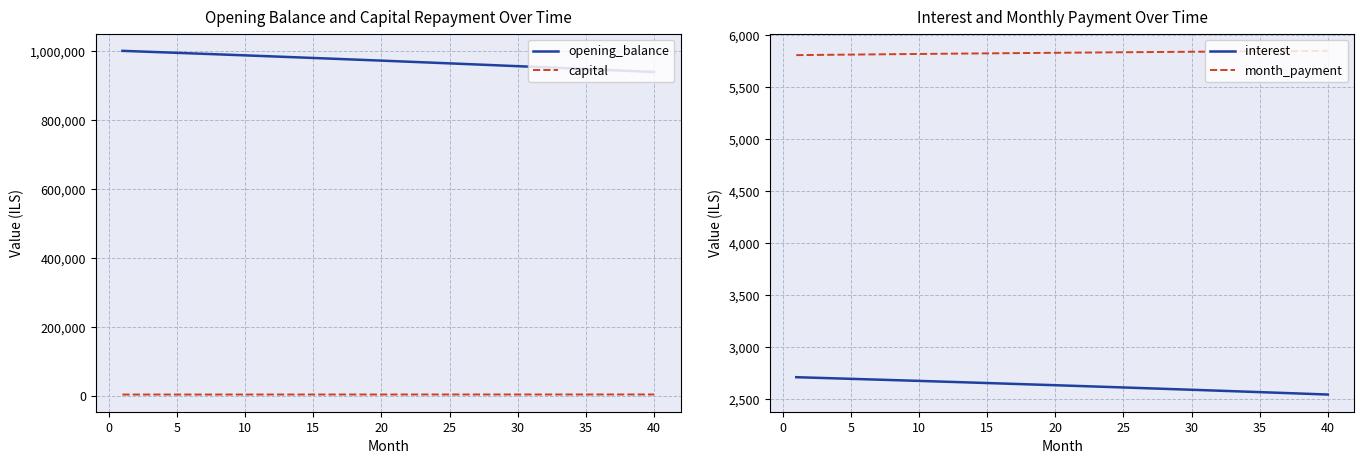

True or false: month_payment and interest intersect in this chart.

False